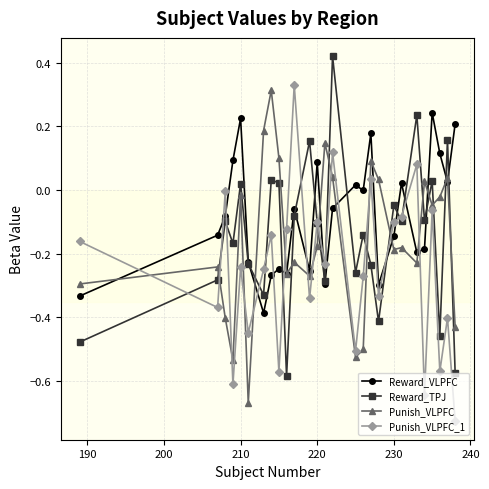

How many interior local valleys does the Punish_VLPFC_1 series have?

10